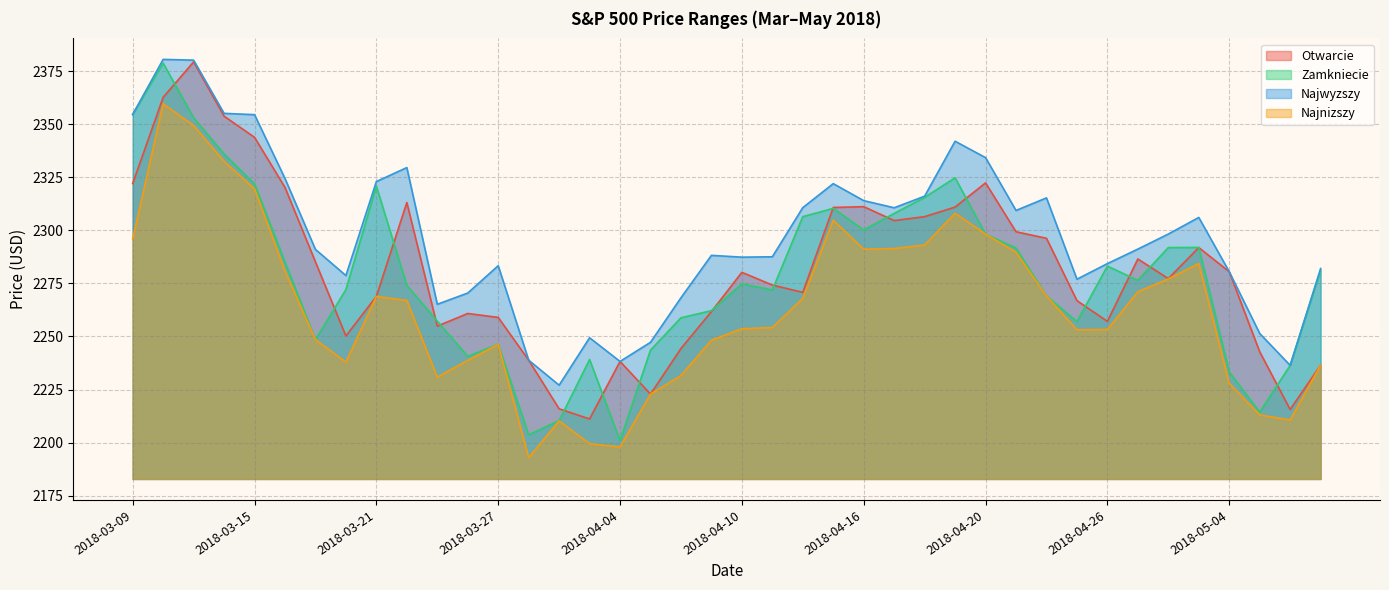

Reading right to left, what are all the values shown in this chart?

Otwarcie: 2018-05-09=2236.5	2018-05-08=2215.6	2018-05-07=2242.8	2018-05-04=2280.5	2018-05-02=2291.9	2018-04-30=2277.2	2018-04-27=2286.5	2018-04-26=2257.1	2018-04-25=2266.9	2018-04-24=2296.2	2018-04-23=2299.3	2018-04-20=2322.3	2018-04-19=2310.9	2018-04-18=2306.4	2018-04-17=2304.6	2018-04-16=2311.1	2018-04-13=2310.8	2018-04-12=2270.8	2018-04-11=2274.2	2018-04-10=2280.2	2018-04-09=2261.7	2018-04-06=2244.3	2018-04-05=2222.9	2018-04-04=2238.2	2018-04-03=2211.2	2018-03-29=2215.9	2018-03-28=2238.8	2018-03-27=2259.0	2018-03-26=2260.8	2018-03-23=2254.9	2018-03-22=2313.1	2018-03-21=2268.9	2018-03-20=2250.3	2018-03-19=2285.1	2018-03-16=2320.2	2018-03-15=2343.8	2018-03-14=2353.7	2018-03-13=2379.3	2018-03-12=2362.6	2018-03-09=2322.0
Zamkniecie: 2018-05-09=2281.1	2018-05-08=2236.4	2018-05-07=2214.4	2018-05-04=2233.3	2018-05-02=2291.9	2018-04-30=2291.9	2018-04-27=2276.4	2018-04-26=2283.2	2018-04-25=2257.0	2018-04-24=2269.1	2018-04-23=2291.6	2018-04-20=2298.2	2018-04-19=2324.7	2018-04-18=2315.5	2018-04-17=2307.9	2018-04-16=2300.2	2018-04-13=2310.3	2018-04-12=2306.4	2018-04-11=2271.9	2018-04-10=2274.8	2018-04-09=2262.2	2018-04-06=2258.8	2018-04-05=2243.6	2018-04-04=2201.0	2018-04-03=2239.2	2018-03-29=2210.4	2018-03-28=2203.7	2018-03-27=2246.3	2018-03-26=2240.7	2018-03-23=2257.2	2018-03-22=2274.1	2018-03-21=2320.8	2018-03-20=2272.1	2018-03-19=2248.5	2018-03-16=2285.1	2018-03-15=2321.9	2018-03-14=2336.0	2018-03-13=2353.0	2018-03-12=2378.7	2018-03-09=2354.5
Najwyzszy: 2018-05-09=2282.0	2018-05-08=2236.4	2018-05-07=2251.4	2018-05-04=2280.5	2018-05-02=2306.1	2018-04-30=2298.2	2018-04-27=2291.2	2018-04-26=2284.3	2018-04-25=2277.0	2018-04-24=2315.3	2018-04-23=2309.3	2018-04-20=2334.2	2018-04-19=2341.9	2018-04-18=2316.1	2018-04-17=2310.6	2018-04-16=2314.0	2018-04-13=2322.0	2018-04-12=2310.7	2018-04-11=2287.5	2018-04-10=2287.3	2018-04-09=2288.2	2018-04-06=2268.2	2018-04-05=2247.2	2018-04-04=2238.2	2018-04-03=2249.4	2018-03-29=2227.1	2018-03-28=2238.8	2018-03-27=2283.3	2018-03-26=2270.4	2018-03-23=2265.2	2018-03-22=2329.5	2018-03-21=2322.9	2018-03-20=2278.7	2018-03-19=2291.0	2018-03-16=2324.4	2018-03-15=2354.4	2018-03-14=2355.1	2018-03-13=2380.1	2018-03-12=2380.5	2018-03-09=2354.5
Najnizszy: 2018-05-09=2236.5	2018-05-08=2210.7	2018-05-07=2213.1	2018-05-04=2227.9	2018-05-02=2284.3	2018-04-30=2277.1	2018-04-27=2271.1	2018-04-26=2253.3	2018-04-25=2253.2	2018-04-24=2269.1	2018-04-23=2289.7	2018-04-20=2298.2	2018-04-19=2308.0	2018-04-18=2293.1	2018-04-17=2291.4	2018-04-16=2291.1	2018-04-13=2304.7	2018-04-12=2268.0	2018-04-11=2254.2	2018-04-10=2253.7	2018-04-09=2248.2	2018-04-06=2231.6	2018-04-05=2222.9	2018-04-04=2198.0	2018-04-03=2199.5	2018-03-29=2210.3	2018-03-28=2192.9	2018-03-27=2246.3	2018-03-26=2238.7	2018-03-23=2230.9	2018-03-22=2267.0	2018-03-21=2268.9	2018-03-20=2238.0	2018-03-19=2248.5	2018-03-16=2280.8	2018-03-15=2319.5	2018-03-14=2332.5	2018-03-13=2349.3	2018-03-12=2359.6	2018-03-09=2295.9